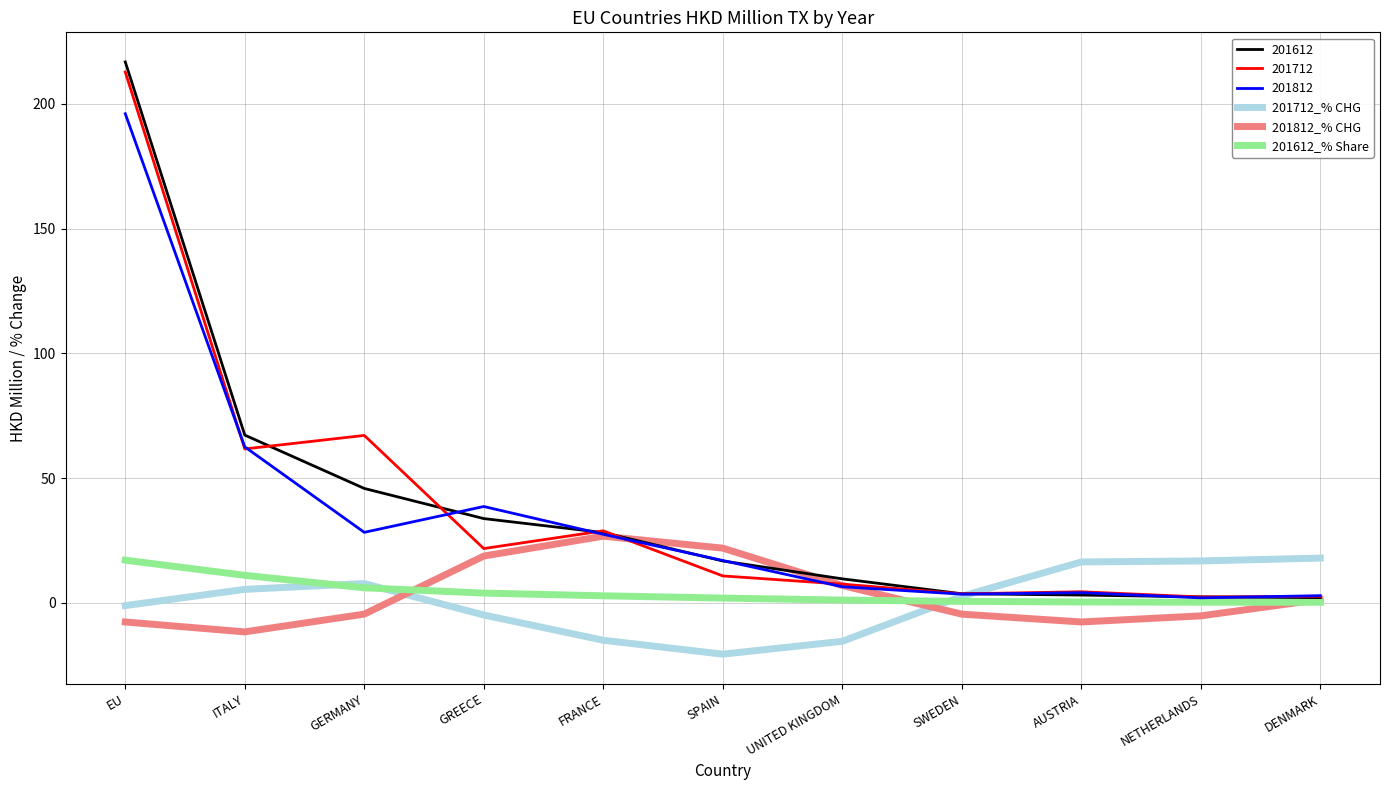

Which series has the largest range (max minus min)?

201612